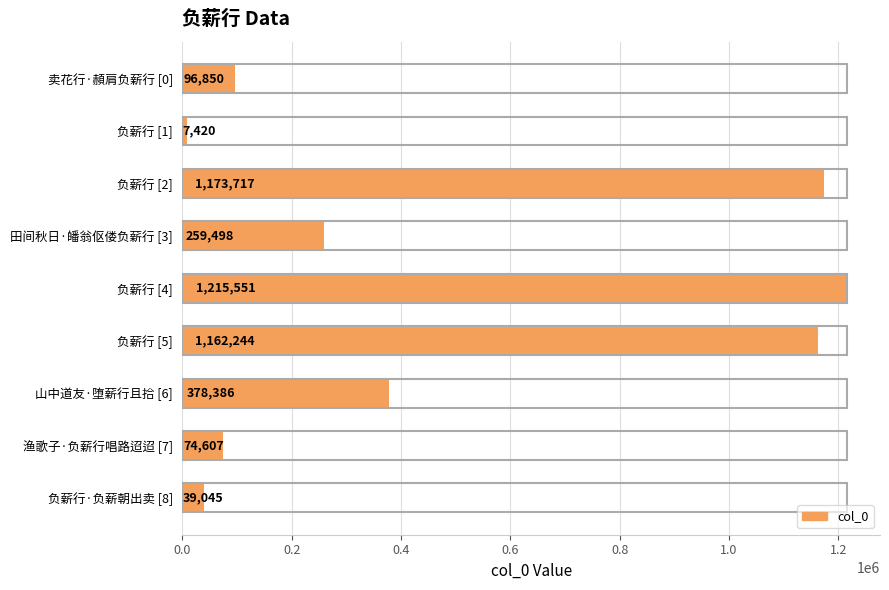

True or false: the data shows 7420 at 负薪行 [1].

True